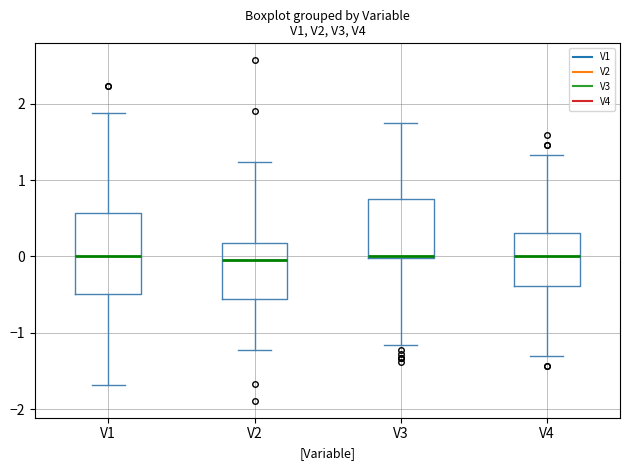

Reading left to right, transcribe this box plot: for each box, give where its median line is, the range the box spans, and where its two whiskers end, as read against the y-axis. The values are not printed on the chart, so give them approximately, as read against the axis.

V1: median 0.0, box -0.5 to 0.6, whiskers -1.7 to 1.9
V2: median -0.1, box -0.6 to 0.2, whiskers -1.2 to 1.2
V3: median 0.0, box 0.0 to 0.8, whiskers -1.2 to 1.7
V4: median 0.0, box -0.4 to 0.3, whiskers -1.3 to 1.3